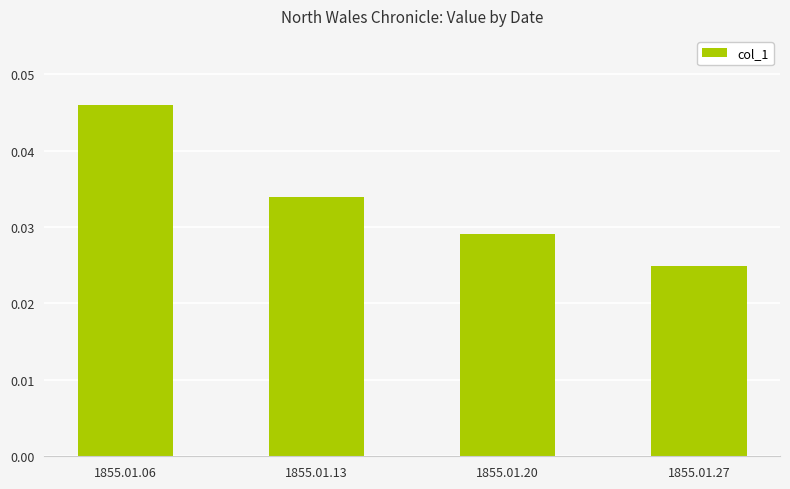

Rank the categories by value from lowest to highest.

1855.01.27, 1855.01.20, 1855.01.13, 1855.01.06